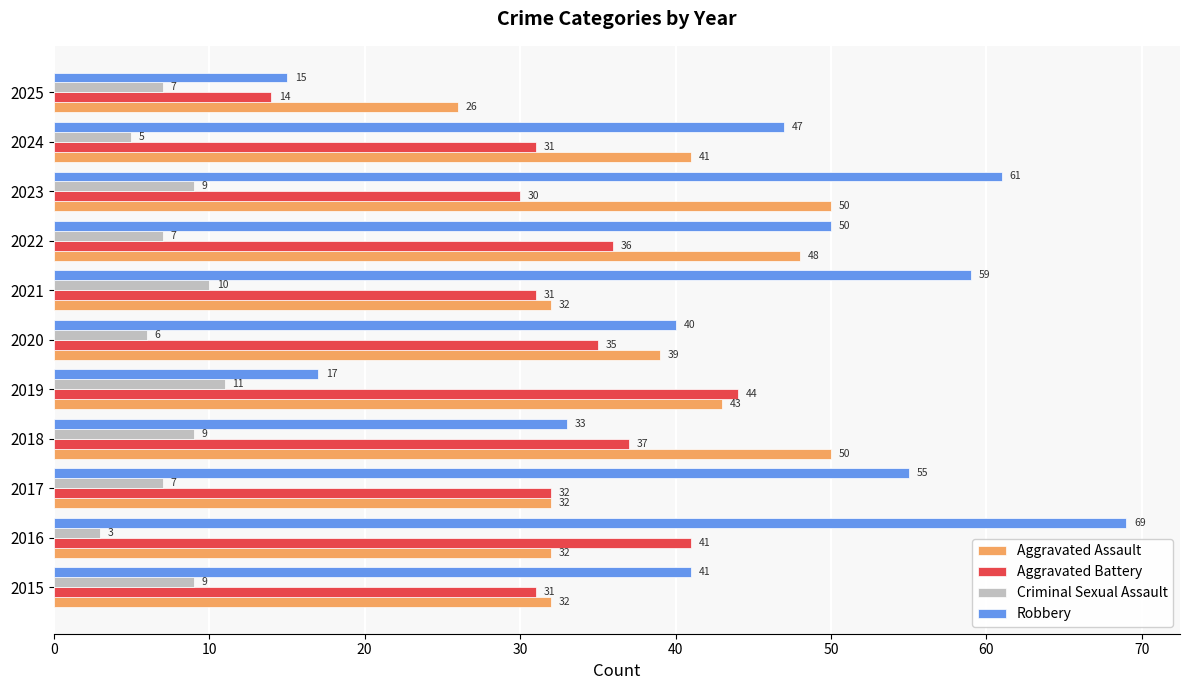

At how many categories does at least one series exceed 28?

10